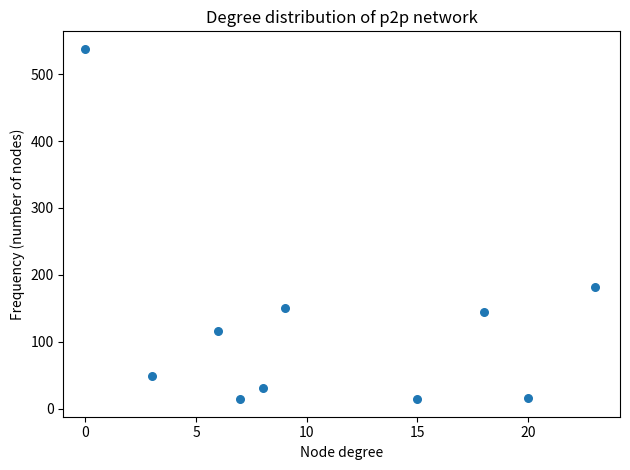

What Y value in the scatter plot is closest to 276?

182